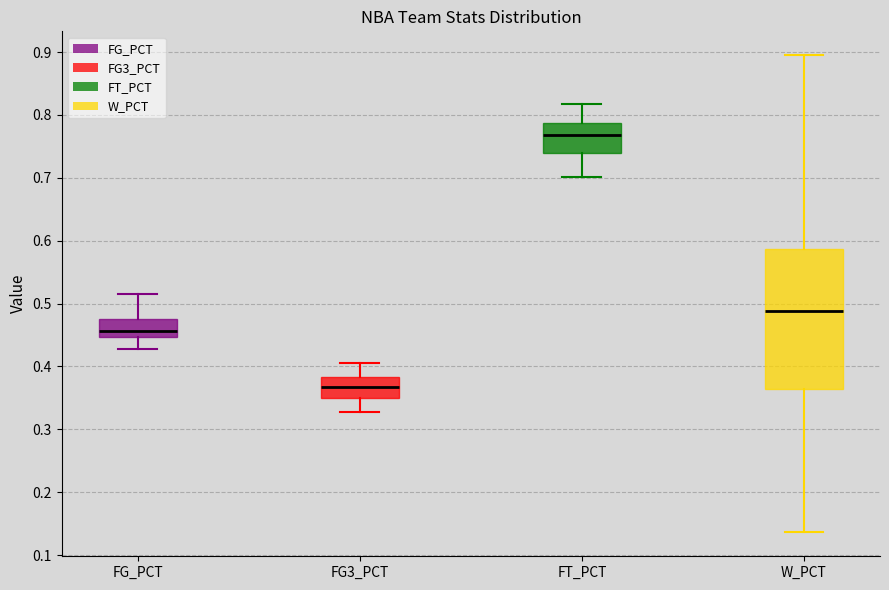

Reading left to right, transcribe this box plot: for each box, give where its median line is, the range the box spans, and where its two whiskers end, as read against the y-axis. The values are not printed on the chart, so give them approximately, as read against the axis.

FG_PCT: median 0.46, box 0.45 to 0.48, whiskers 0.43 to 0.52
FG3_PCT: median 0.37, box 0.35 to 0.38, whiskers 0.33 to 0.41
FT_PCT: median 0.77, box 0.74 to 0.79, whiskers 0.70 to 0.82
W_PCT: median 0.49, box 0.36 to 0.59, whiskers 0.14 to 0.90